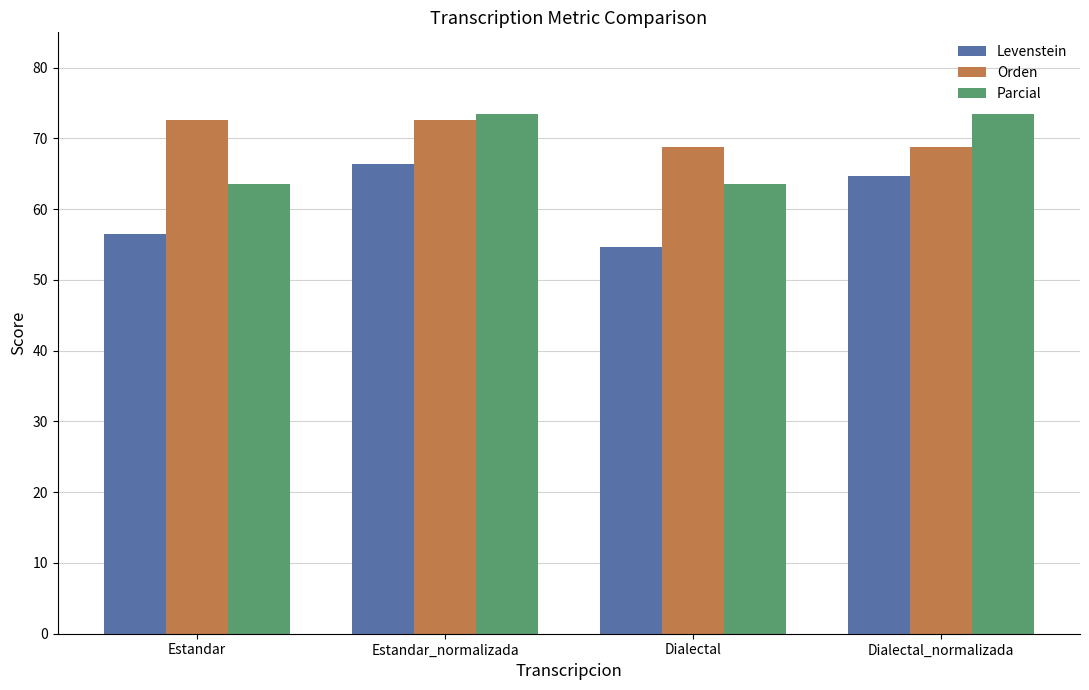

Which series has the largest total across all categories?

Orden